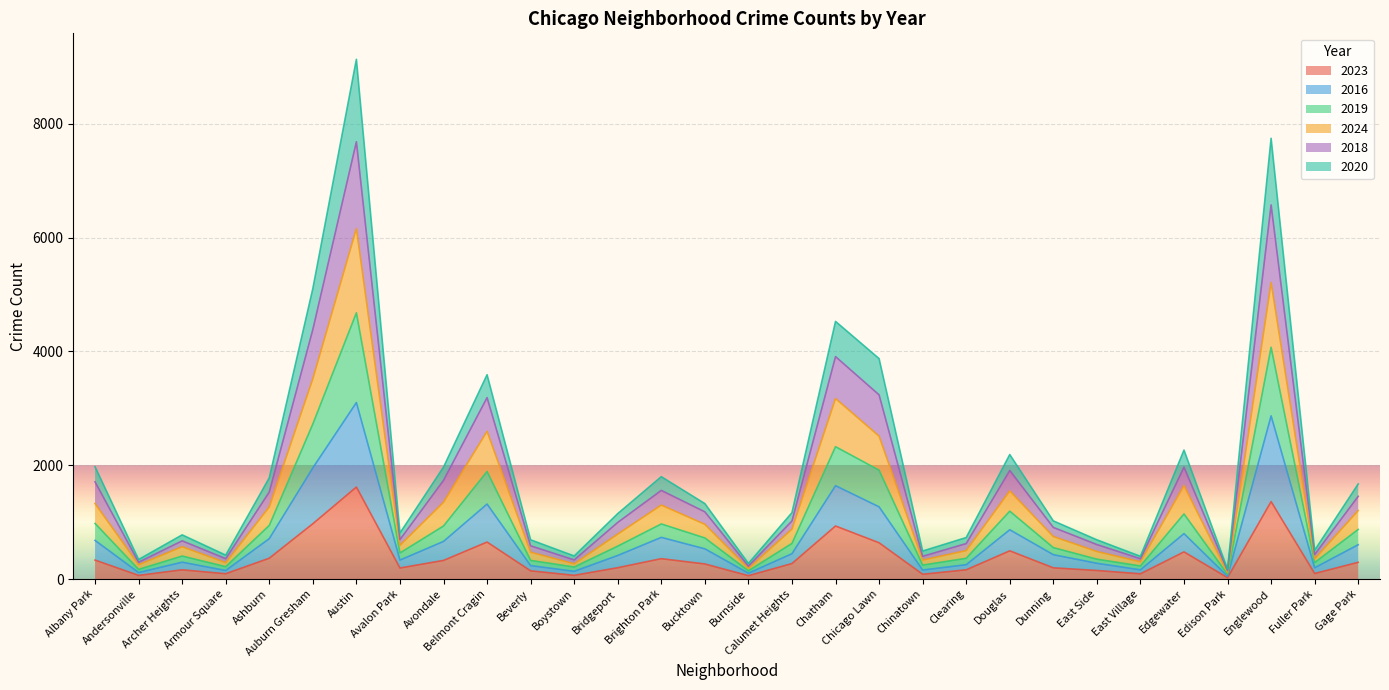

What is the highest value of the 2023 series?

1617